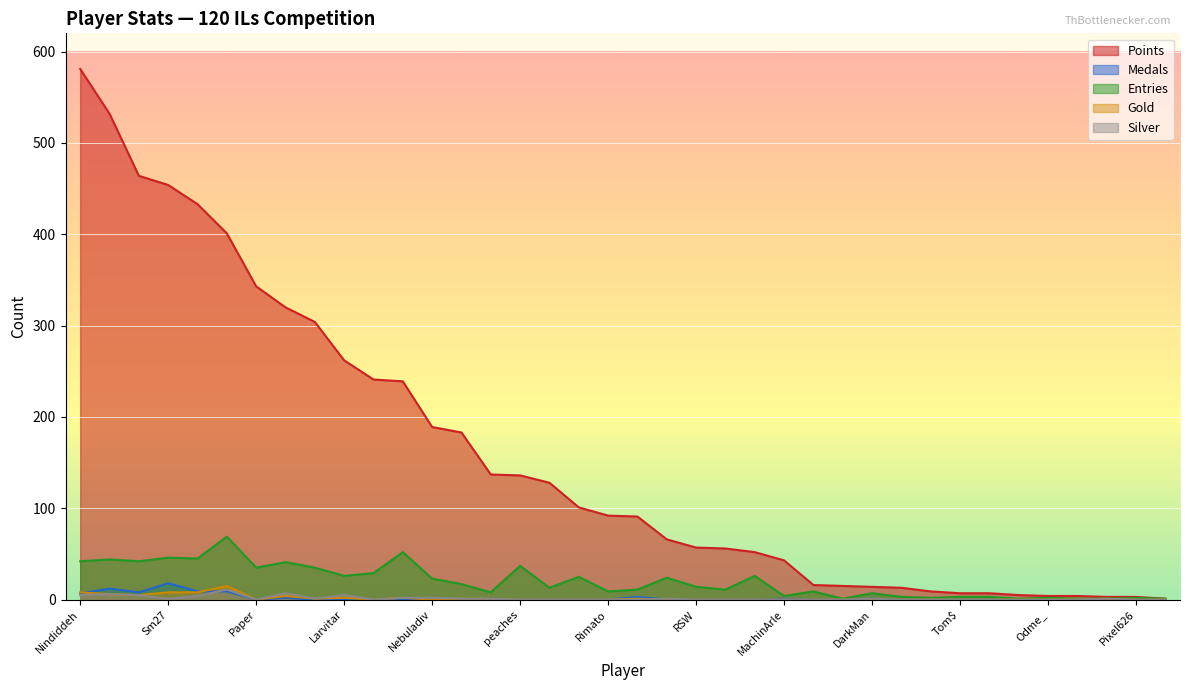

How many series are shown in this chart?

5